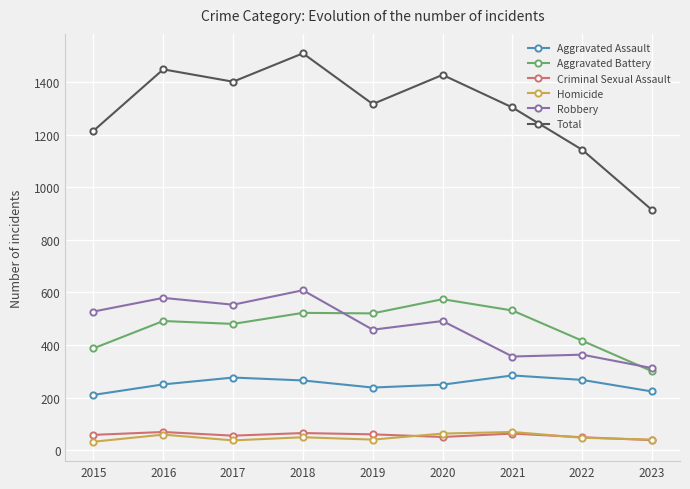

What is the difference between the Robbery values at 2022 and 2016?

216